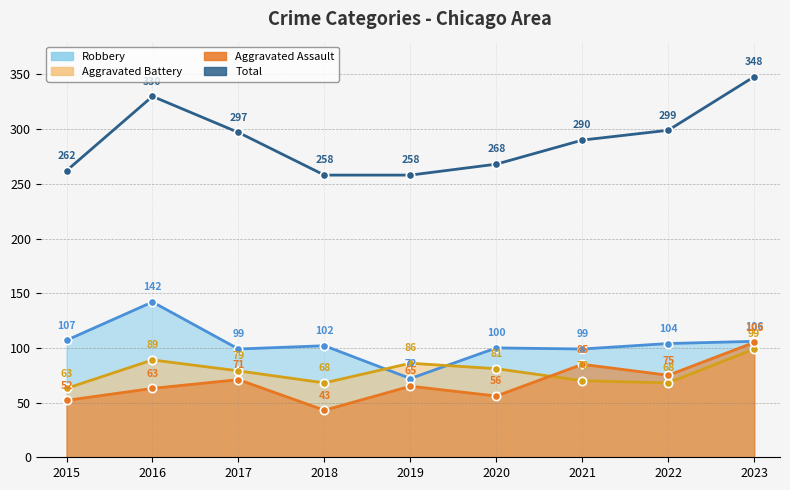

True or false: Total has a value of 146 at 2016.

False